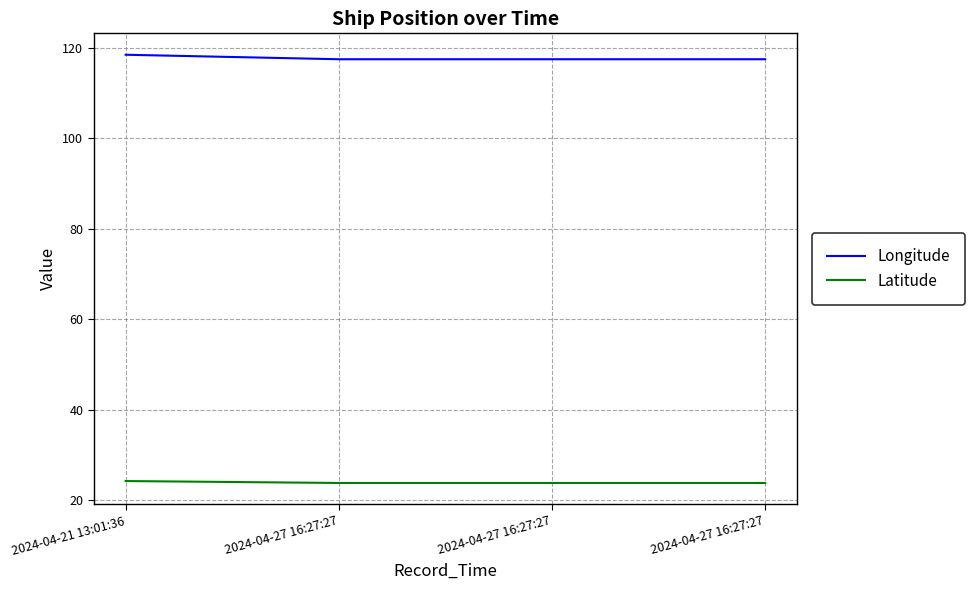

Which category has the highest value in the Longitude series?

2024-04-21 13:01:36